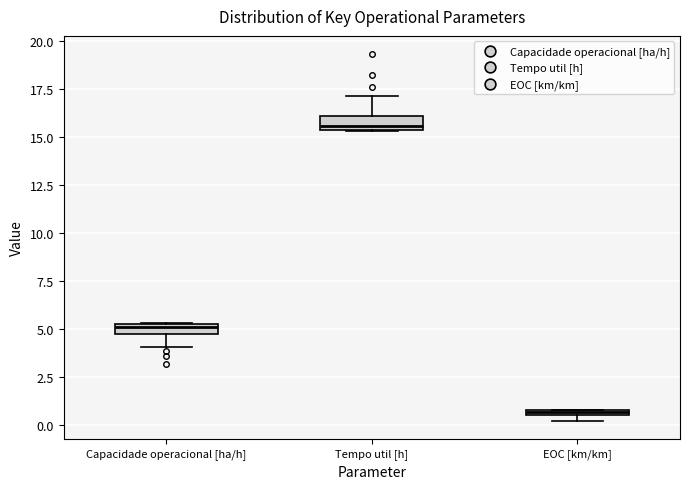

Which box's median line is the lowest?

EOC [km/km]